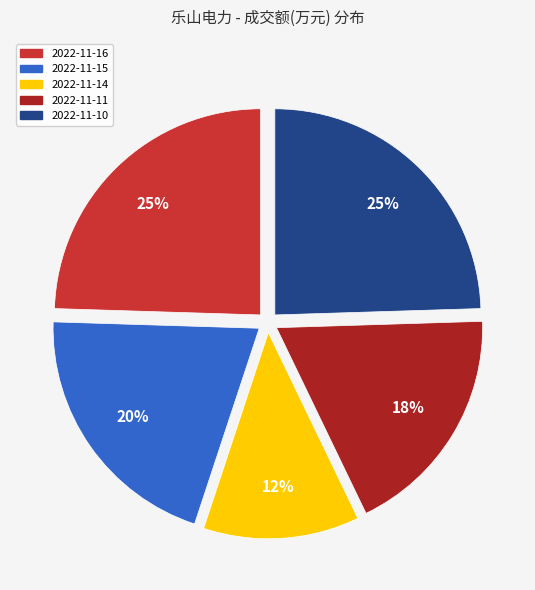

Does 2022-11-14 account for over 50% of the chart?

No